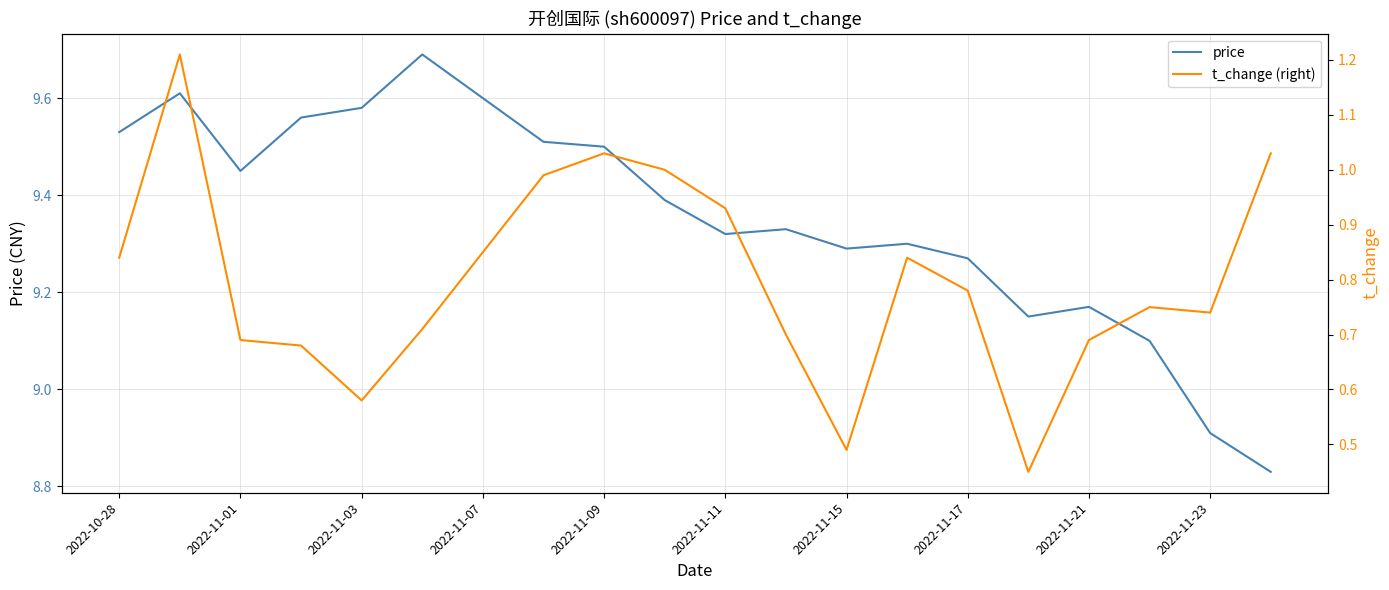

True or false: price has a value of 14.9 at 2022-11-09.

False